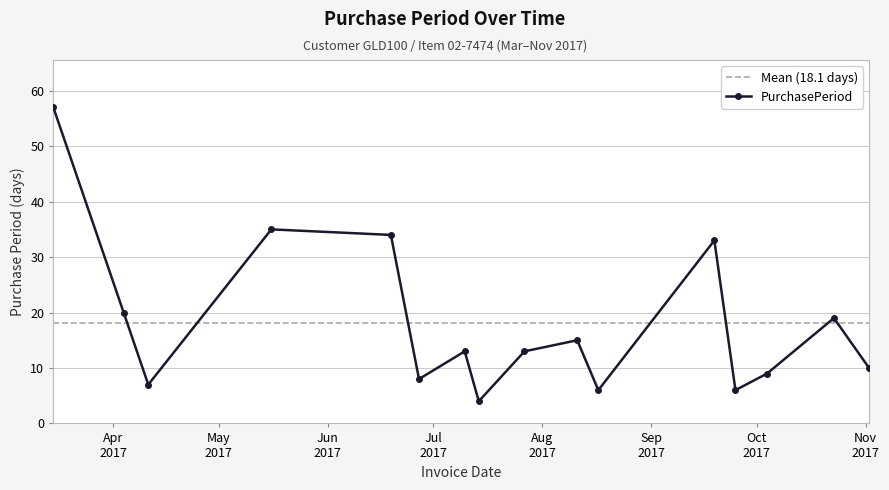

True or false: the data shows 35 at 2017-05-16.

True